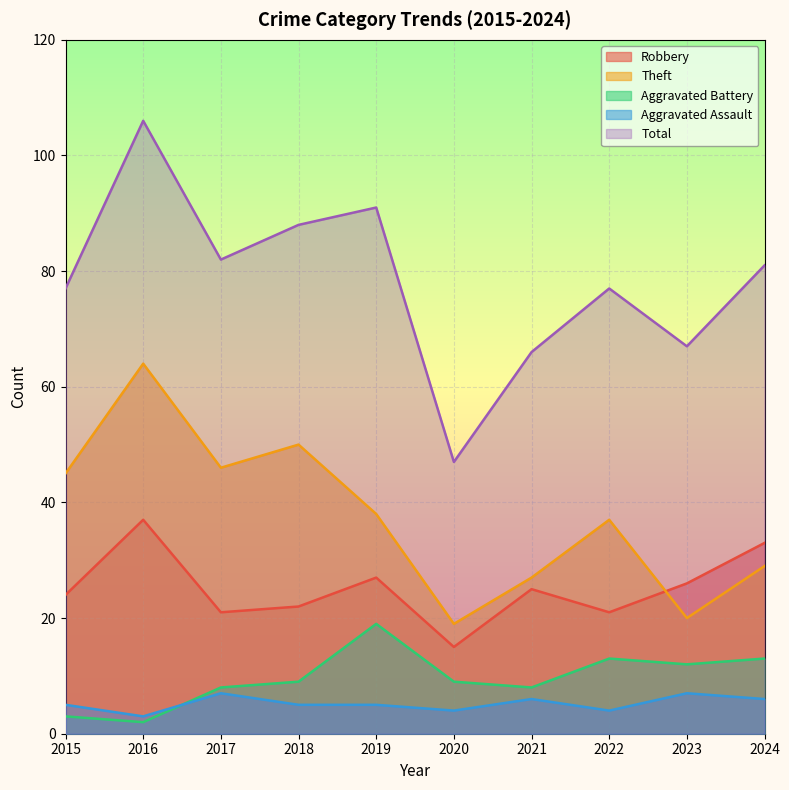

How many lines are shown in the chart?

5